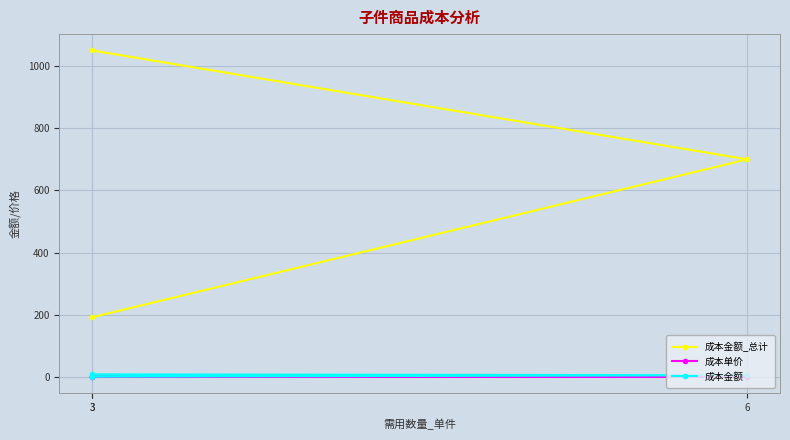

Which series has the largest total across all categories?

成本金额_总计